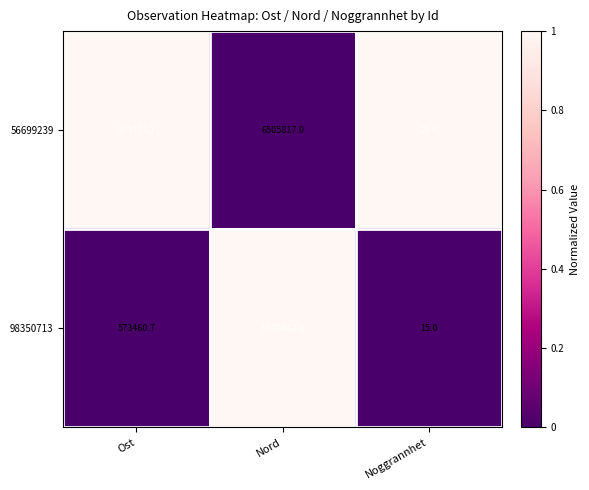

What is the average value of the 56699239 series?

2359771.0